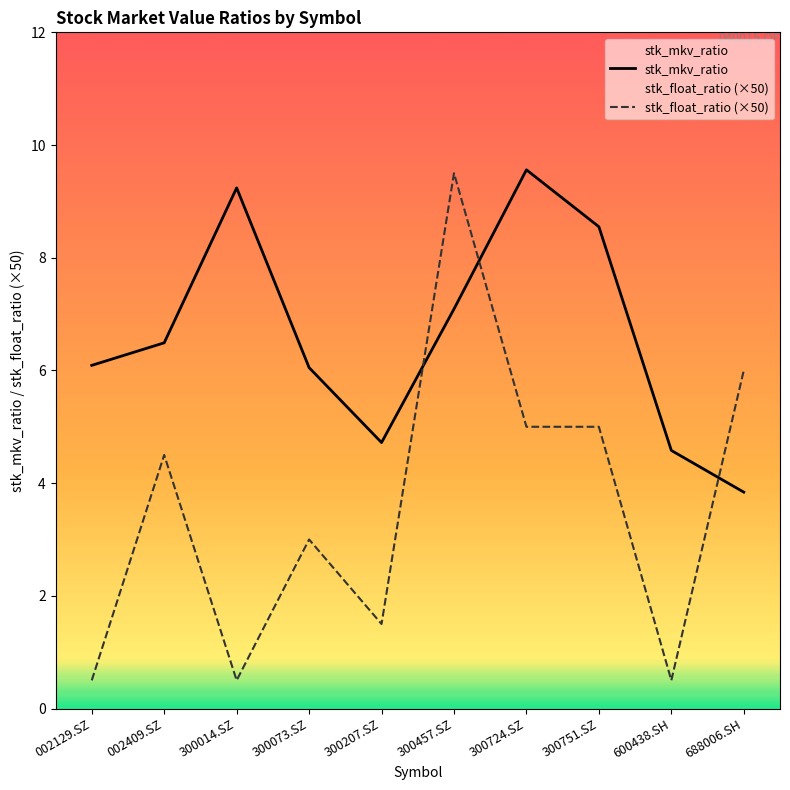

List the labels in order of stk_float_ratio value, largest first.

300457.SZ, 688006.SH, 300724.SZ, 300751.SZ, 002409.SZ, 300073.SZ, 300207.SZ, 002129.SZ, 300014.SZ, 600438.SH